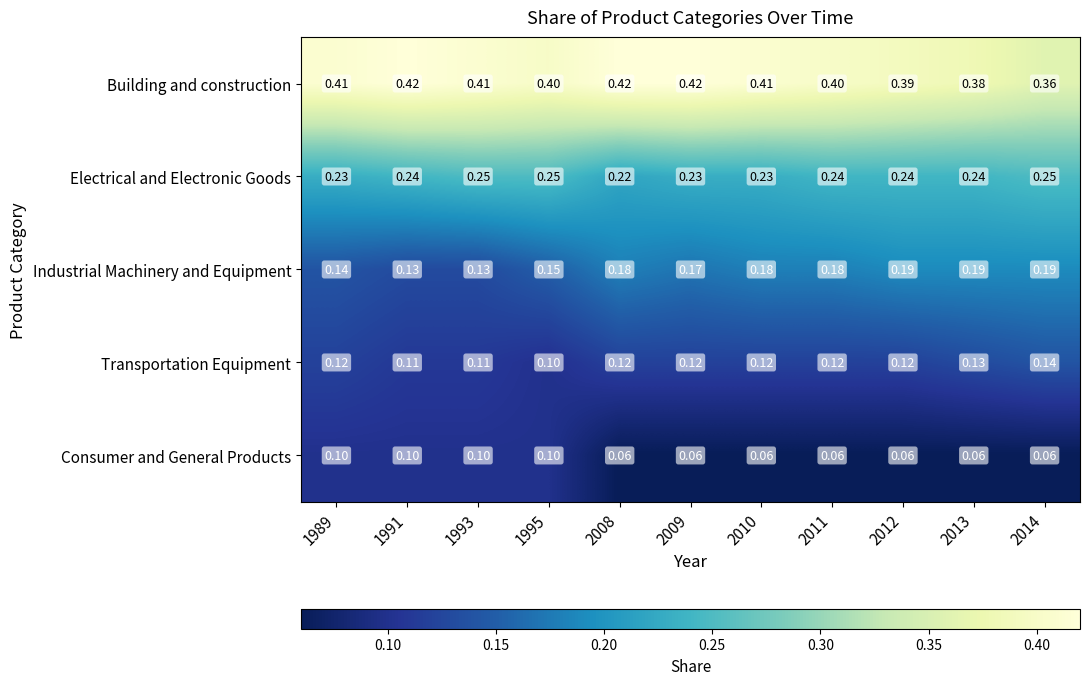

Rank the series by their maximum value, from lowest to highest.

Consumer and General Products, Transportation Equipment, Industrial Machinery and Equipment, Electrical and Electronic Goods, Building and construction